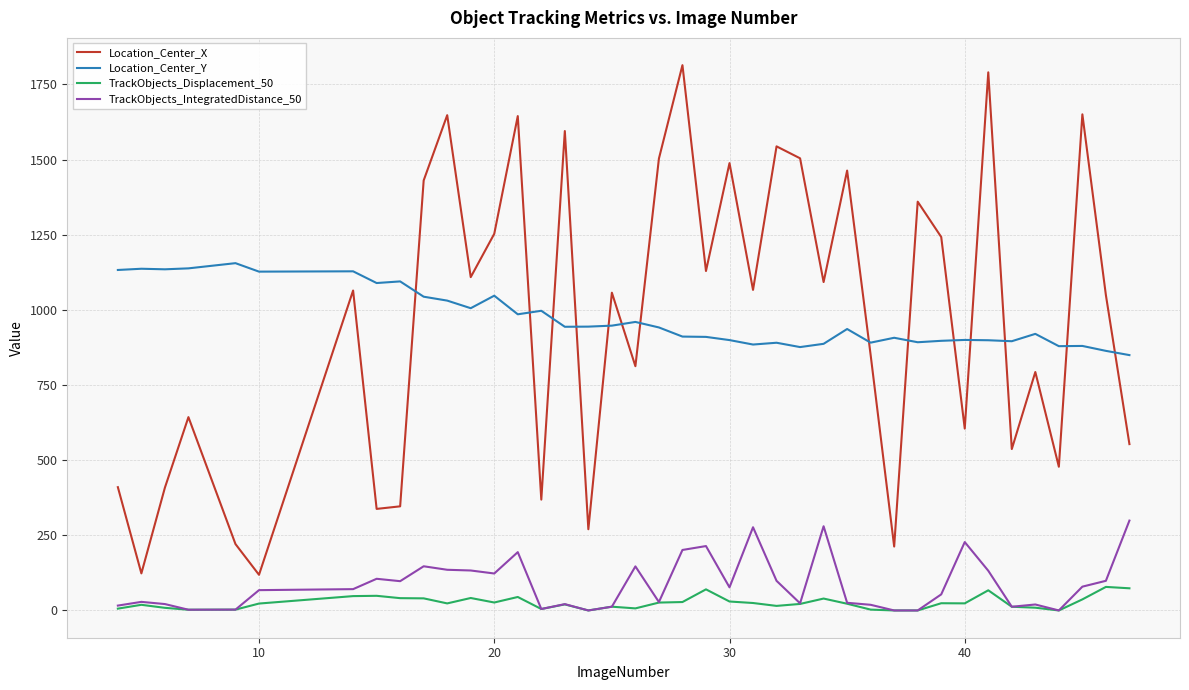

Which series has the largest range (max minus min)?

Location_Center_X